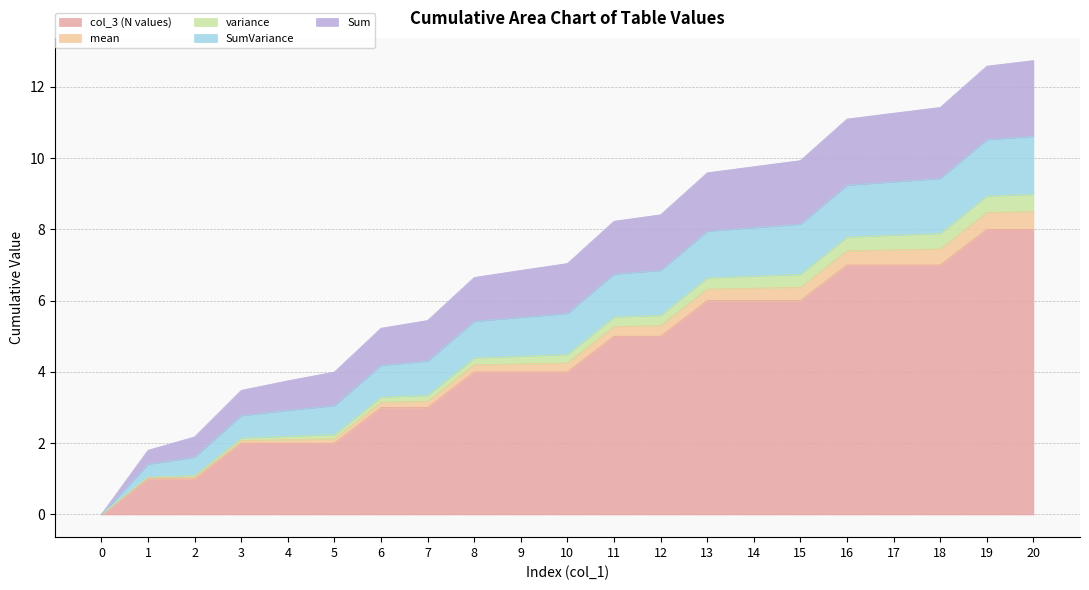

Is it true that col_3 (N values) equals 3.5 at 3?

False